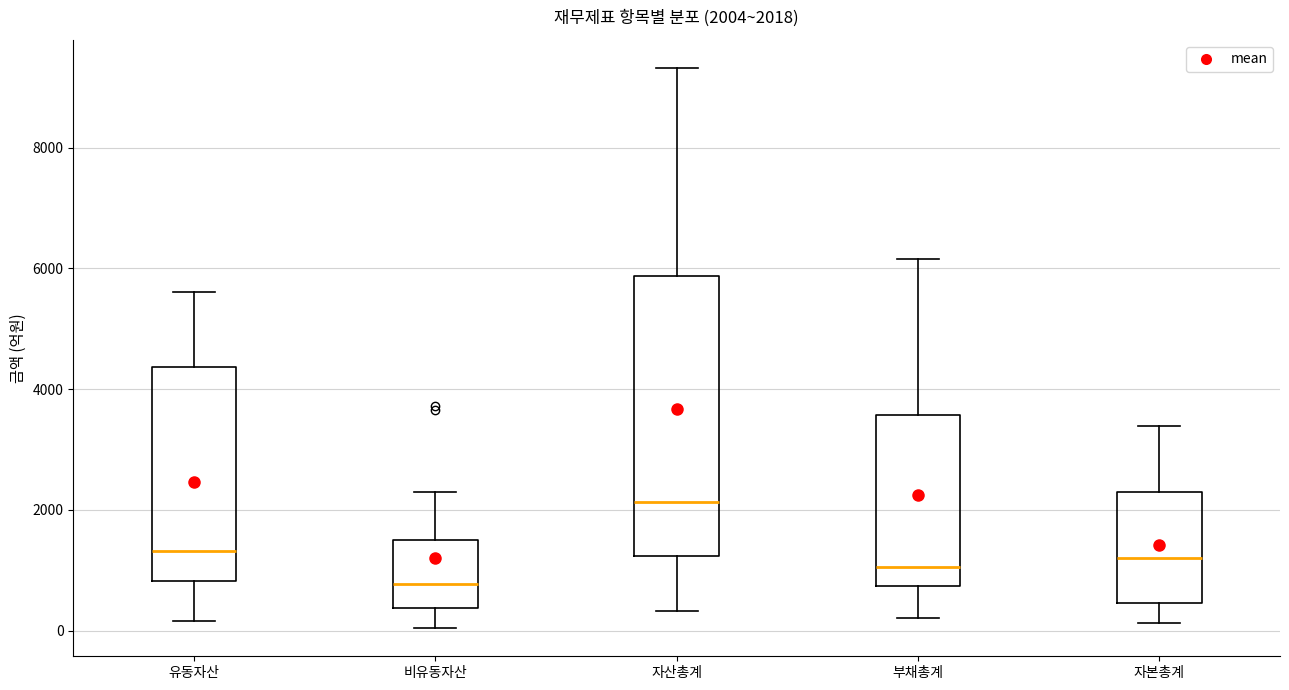

Comparing the boxes themselves (not the whiskers), which one is the tallest?

자산총계